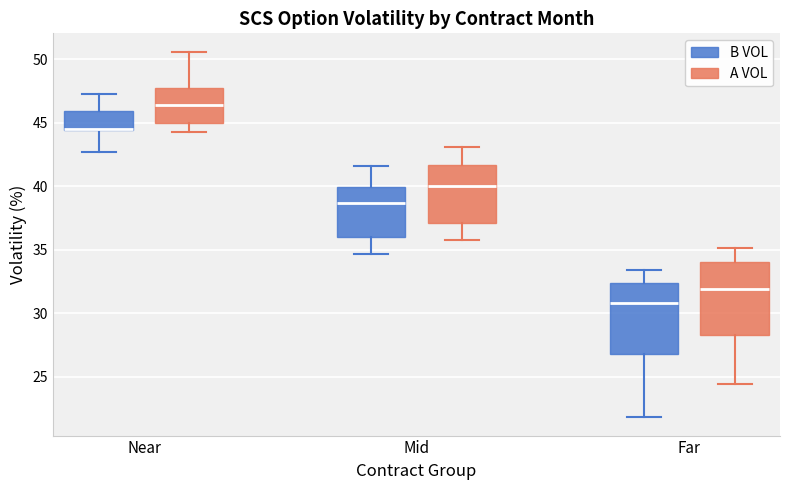

Reading left to right, read every box against the y-axis: the position of its median line, the range the box covers, and the ends of its whiskers. The values are not printed on the chart, so give them approximately, as read against the axis.

Near (B VOL): median 44.5 (drawn on the box's lower edge), box 44.5 to 46.0, whiskers 42.5 to 47.5
Near (A VOL): median 46.5, box 45.0 to 47.5, whiskers 44.5 to 50.5
Mid (B VOL): median 38.5, box 36.0 to 40.0, whiskers 34.5 to 41.5
Mid (A VOL): median 40.0, box 37.0 to 41.5, whiskers 36.0 to 43.0
Far (B VOL): median 31.0, box 27.0 to 32.5, whiskers 22.0 to 33.5
Far (A VOL): median 32.0, box 28.5 to 34.0, whiskers 24.5 to 35.0